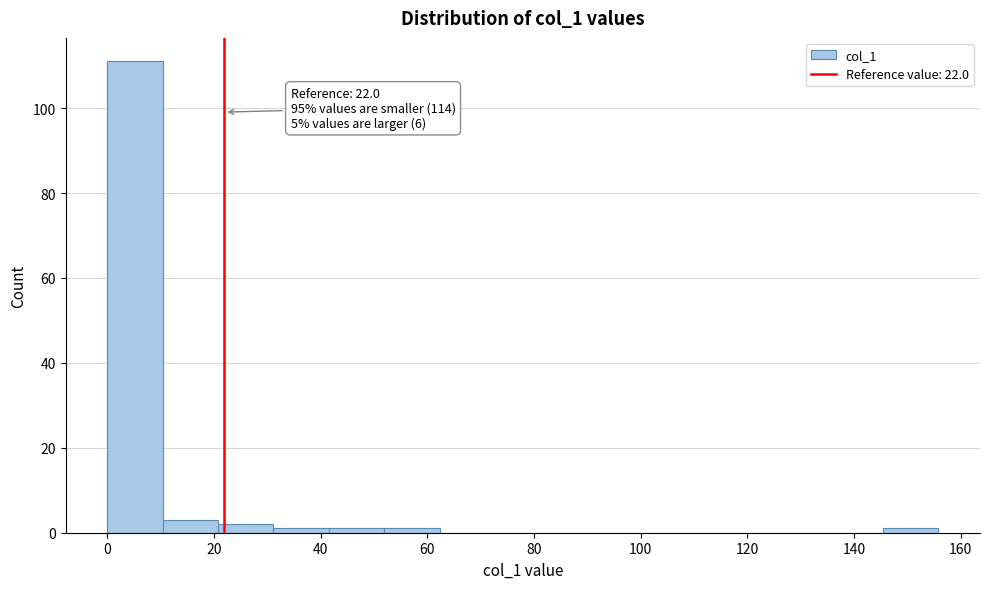

Over which range of the x-axis is the bar tallest?

0 to 10